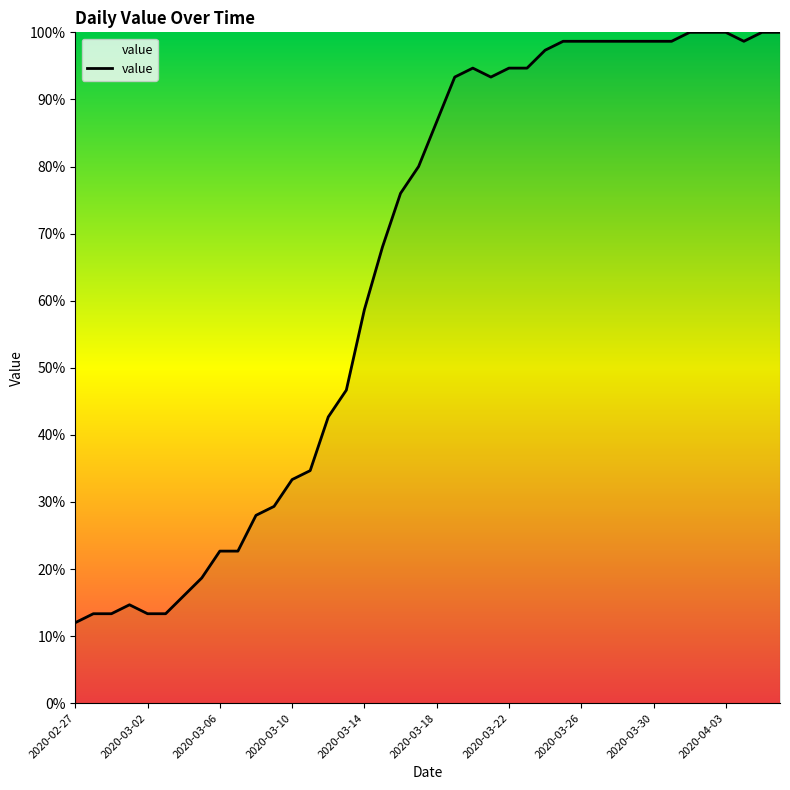

What is the greatest value displayed?

100.0